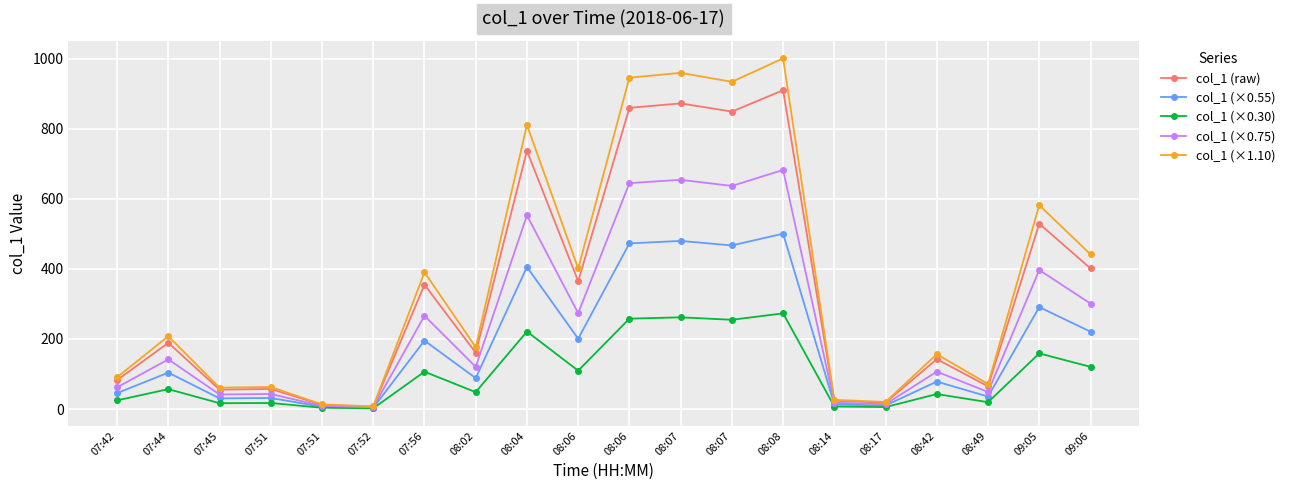

What are all the series names shown in the legend?

col_1 (raw), col_1 (×0.55), col_1 (×0.30), col_1 (×0.75), col_1 (×1.10)